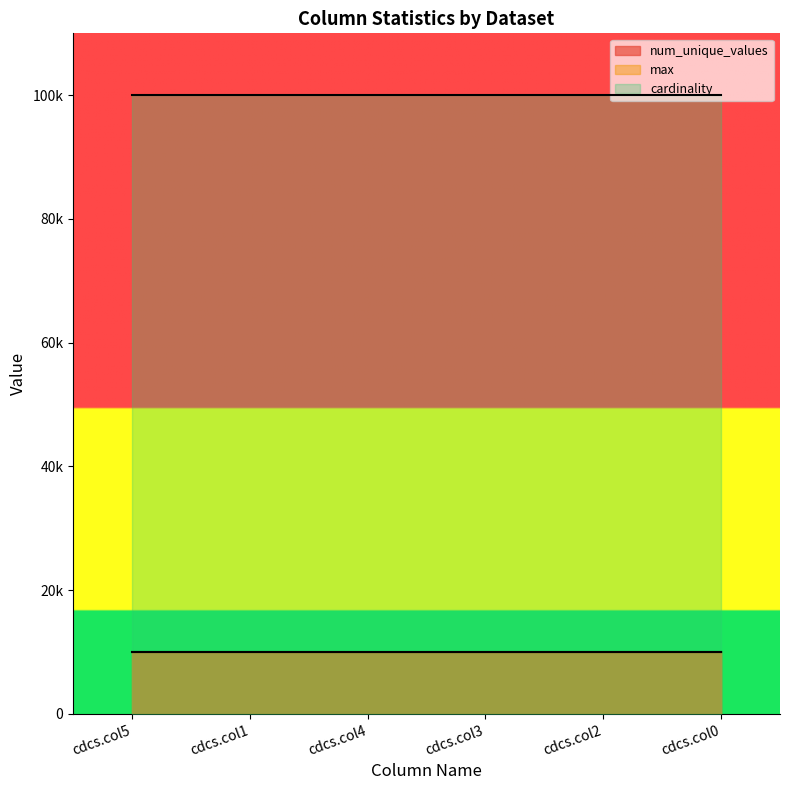

The value of max at cdcs.col1 is 4709. True or false?

False